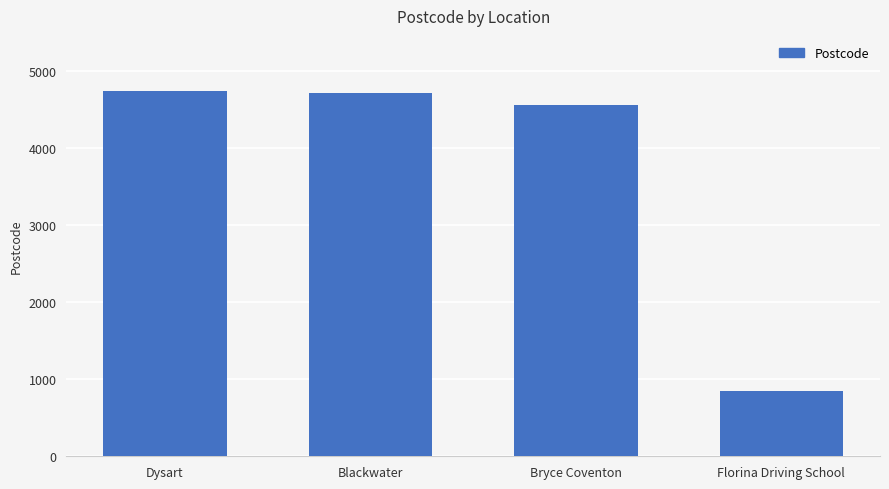

What position from the left is Blackwater?

2